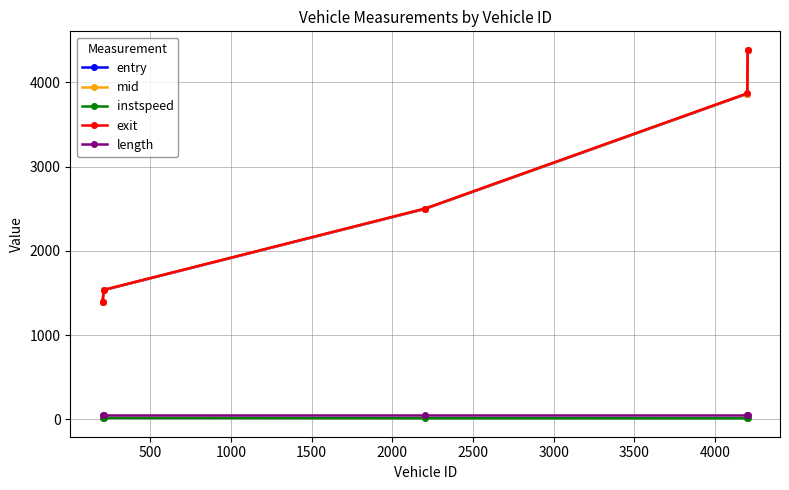

True or false: instspeed and exit cross at least once.

False